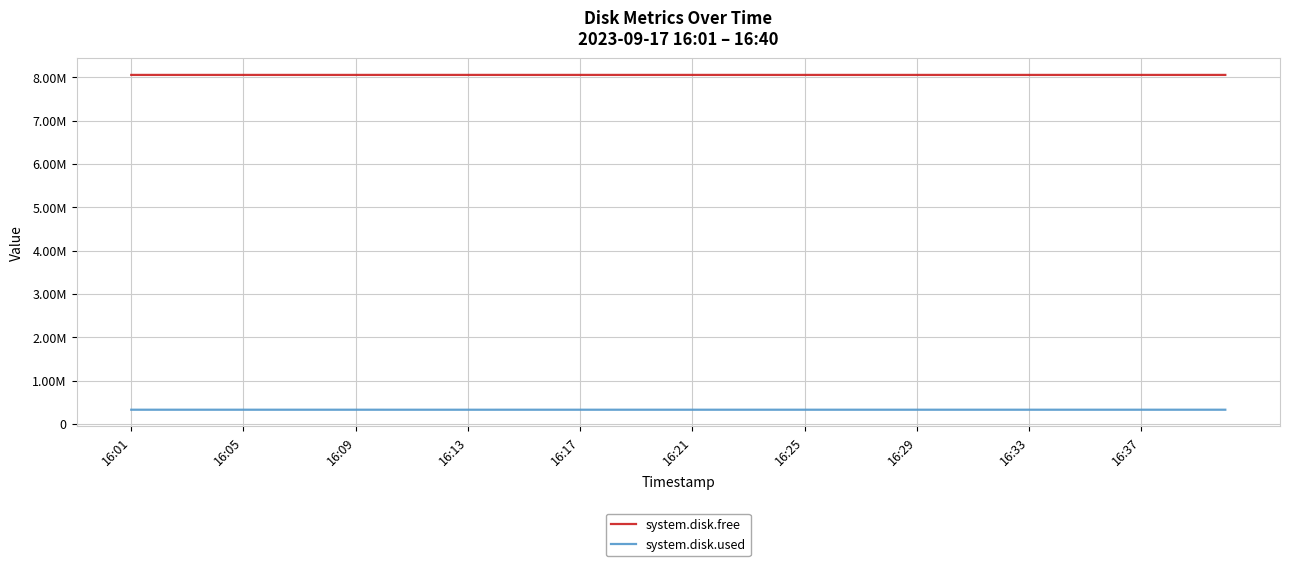

True or false: system.disk.used and system.disk.free intersect in this chart.

False